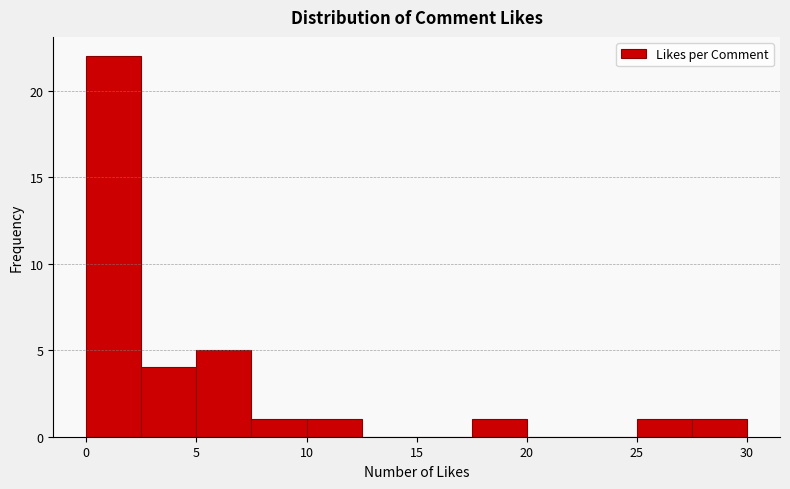

How tall is the bar that spans 0.0 to 2.5 on the x-axis? The values are not printed on the chart, so give them approximately, as read against the axis.

22